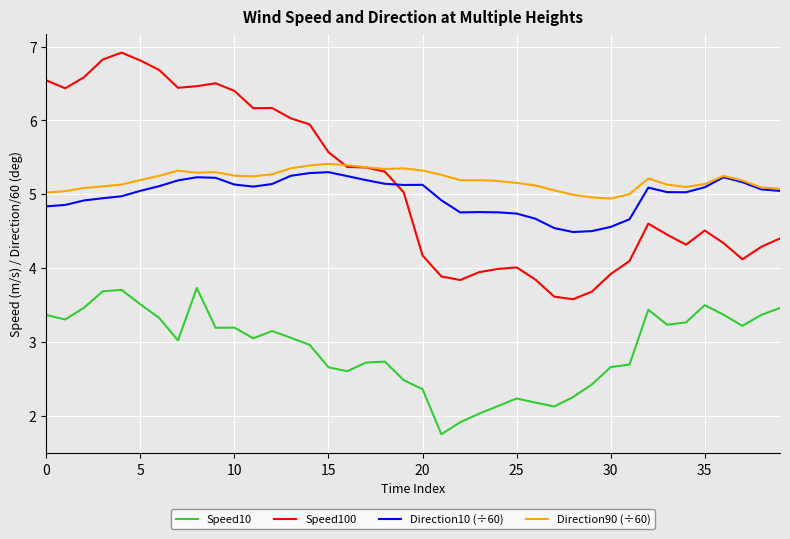

List the series in order of their peak value, highest first.

Speed100, Direction90 (÷60), Direction10 (÷60), Speed10